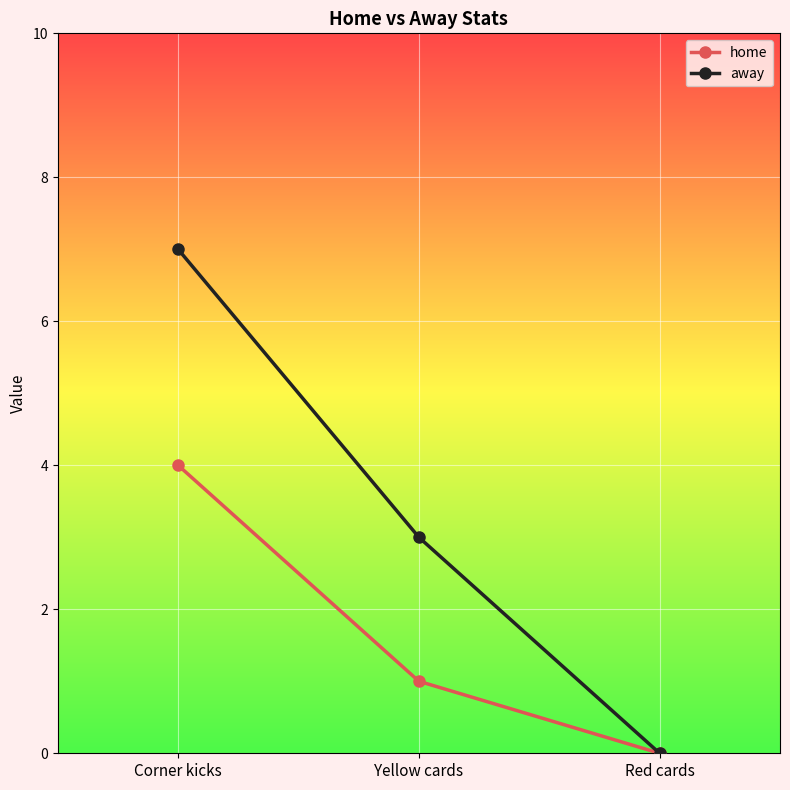

Which series changed the most between Yellow cards and Red cards?

away